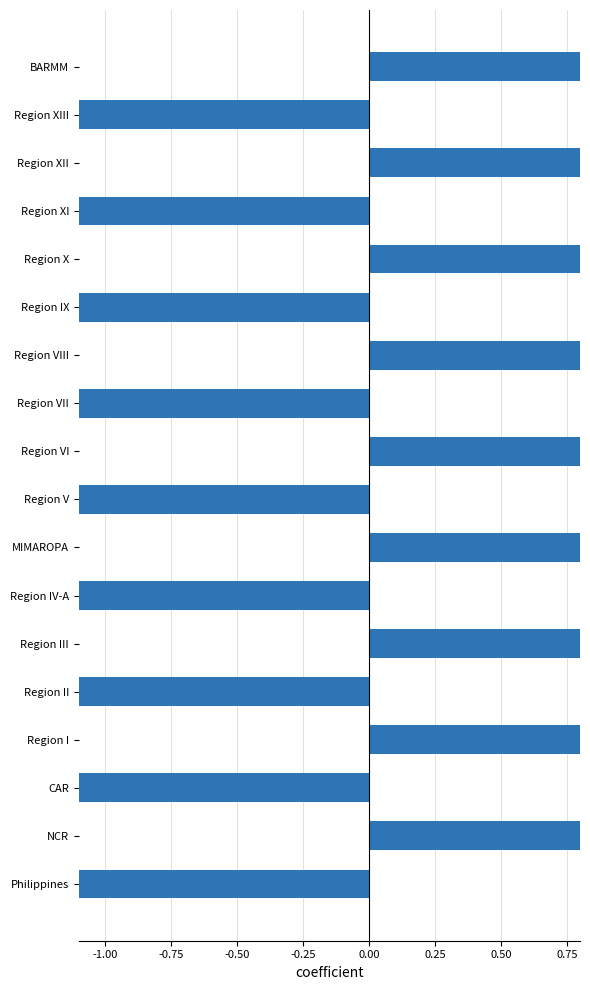

What is the maximum value shown in the chart?

29.8